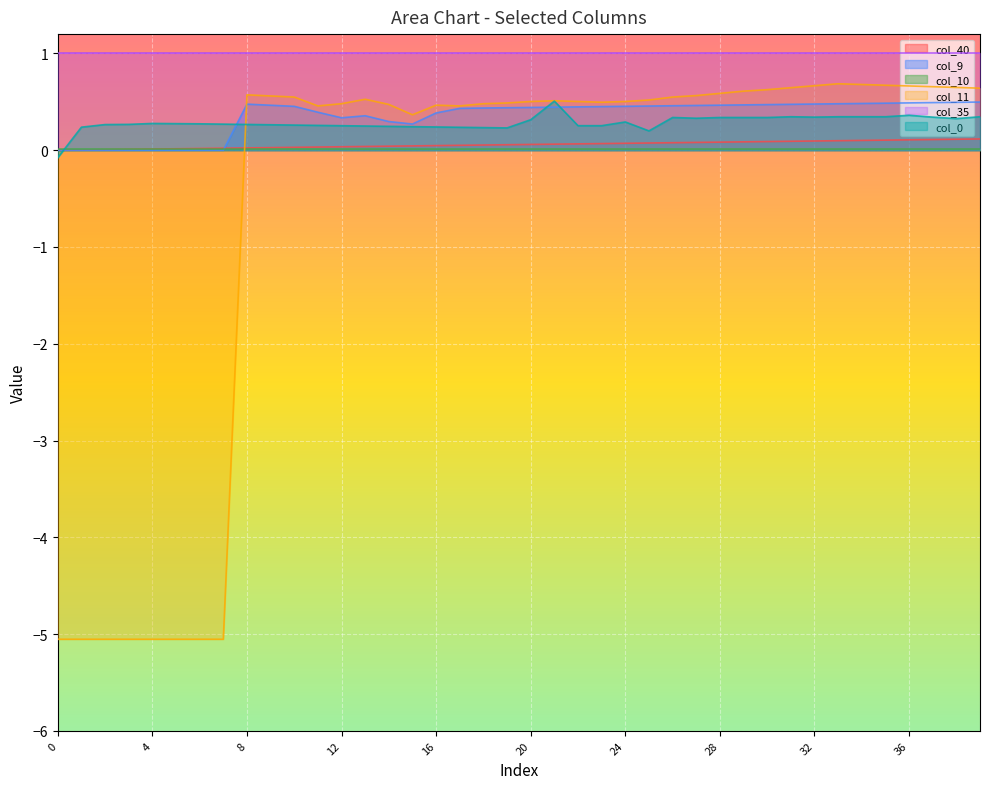

Which series changed the most between 17 and 25?

col_11